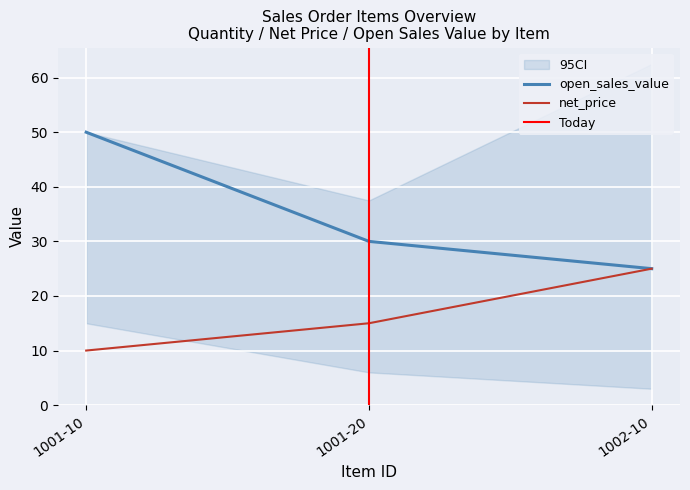

What is the difference between the quantity values at 1001-20 and 1001-10?

20